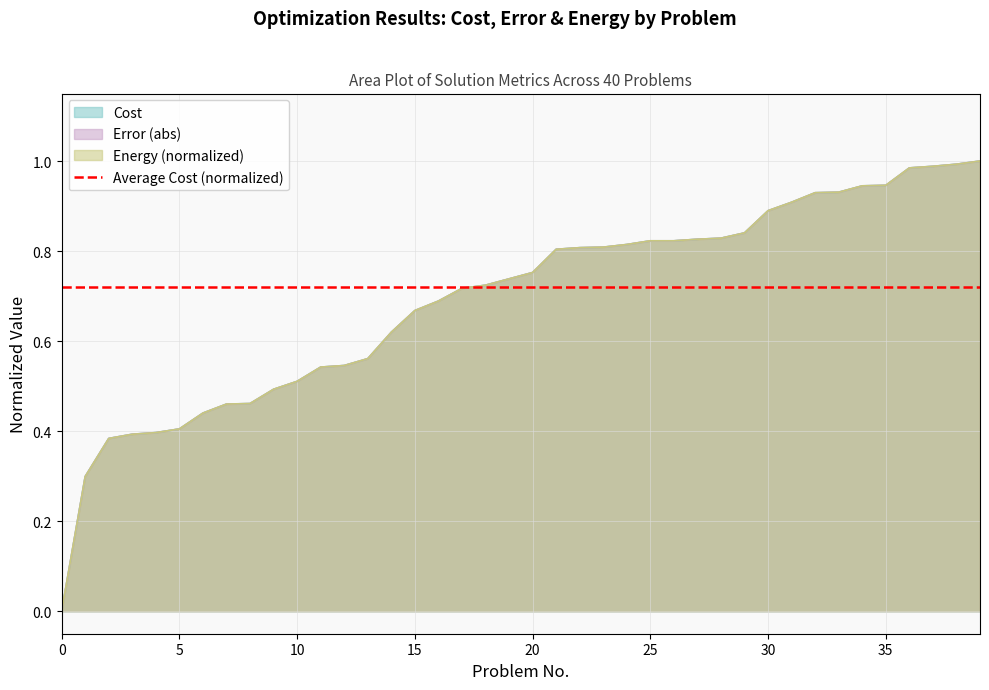

Reading left to right, list all the values displayed in this chart.

Cost: 0=0.0	1=0.3	2=0.4	3=0.4	4=0.4	5=0.4	6=0.4	7=0.5	8=0.5	9=0.5	10=0.5	11=0.5	12=0.5	13=0.6	14=0.6	15=0.7	16=0.7	17=0.7	18=0.7	19=0.7	20=0.8	21=0.8	22=0.8	23=0.8	24=0.8	25=0.8	26=0.8	27=0.8	28=0.8	29=0.8	30=0.9	31=0.9	32=0.9	33=0.9	34=0.9	35=0.9	36=1.0	37=1.0	38=1.0	39=1.0
Error: 0=0.0	1=0.3	2=0.4	3=0.4	4=0.4	5=0.4	6=0.4	7=0.5	8=0.5	9=0.5	10=0.5	11=0.5	12=0.5	13=0.6	14=0.6	15=0.7	16=0.7	17=0.7	18=0.7	19=0.7	20=0.8	21=0.8	22=0.8	23=0.8	24=0.8	25=0.8	26=0.8	27=0.8	28=0.8	29=0.8	30=0.9	31=0.9	32=0.9	33=0.9	34=0.9	35=0.9	36=1.0	37=1.0	38=1.0	39=1.0
Energy: 0=0.0	1=0.3	2=0.4	3=0.4	4=0.4	5=0.4	6=0.4	7=0.5	8=0.5	9=0.5	10=0.5	11=0.5	12=0.5	13=0.6	14=0.6	15=0.7	16=0.7	17=0.7	18=0.7	19=0.7	20=0.8	21=0.8	22=0.8	23=0.8	24=0.8	25=0.8	26=0.8	27=0.8	28=0.8	29=0.8	30=0.9	31=0.9	32=0.9	33=0.9	34=0.9	35=0.9	36=1.0	37=1.0	38=1.0	39=1.0